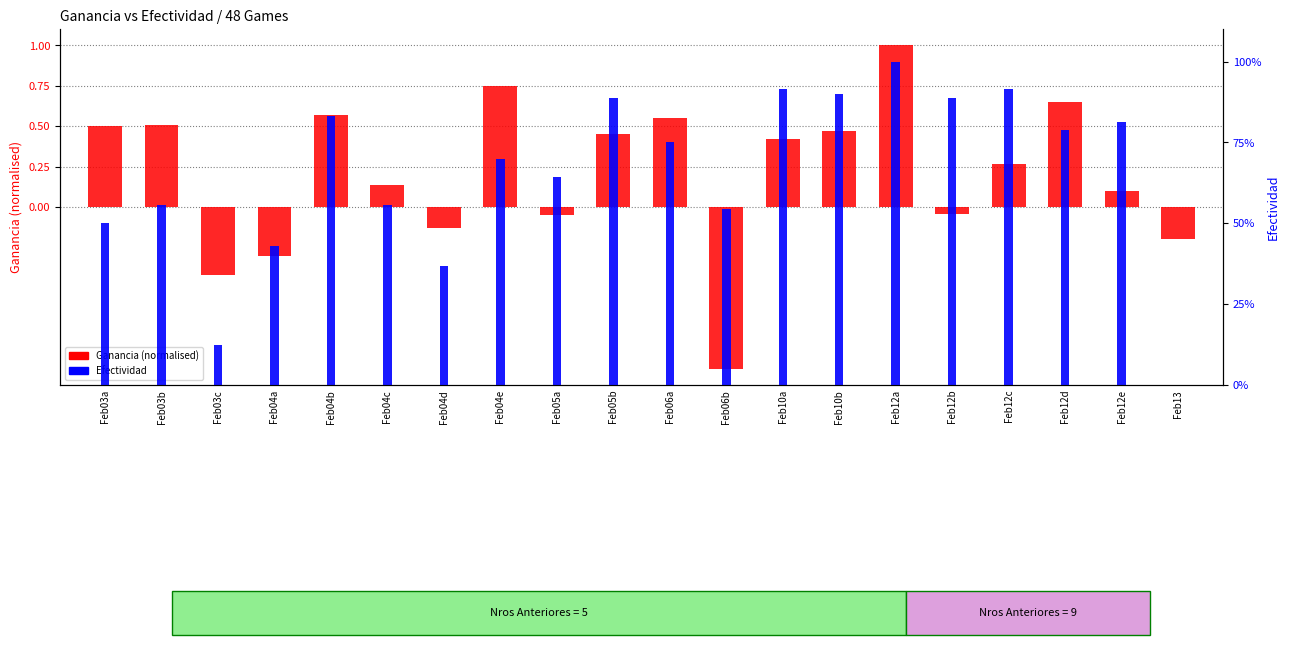

Rank the series at Feb12c from lowest to highest value.

Ganancia (normalised), Efectividad